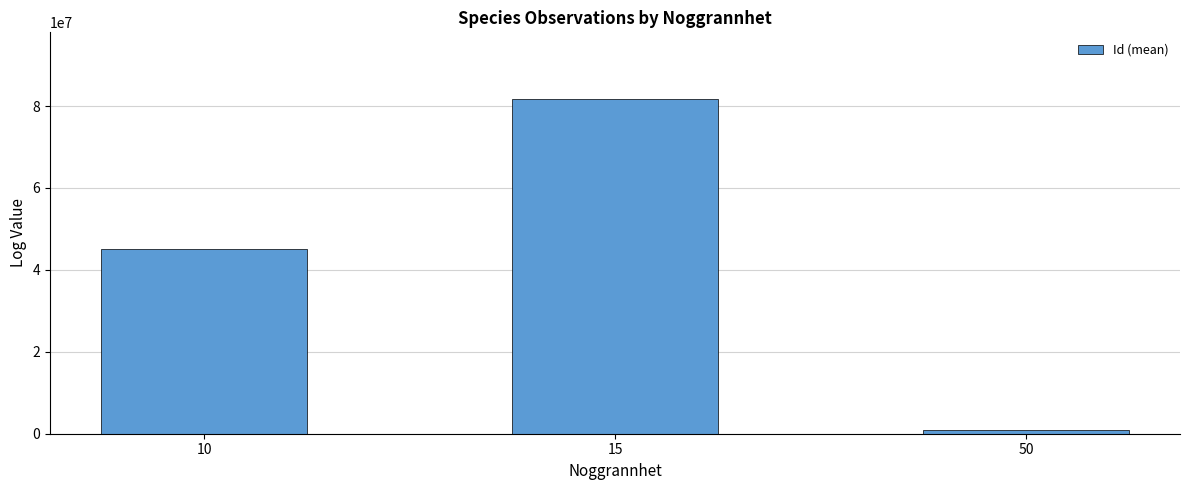

How many data points does each series have?

3